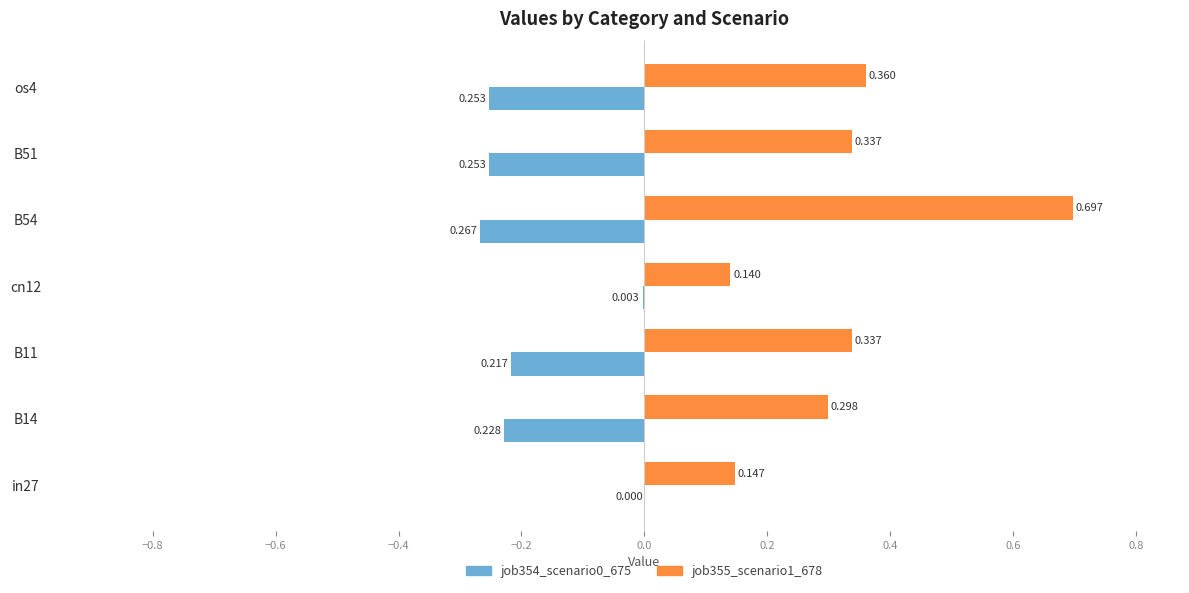

Which category has the highest value in the job355_scenario1_678 series?

B54